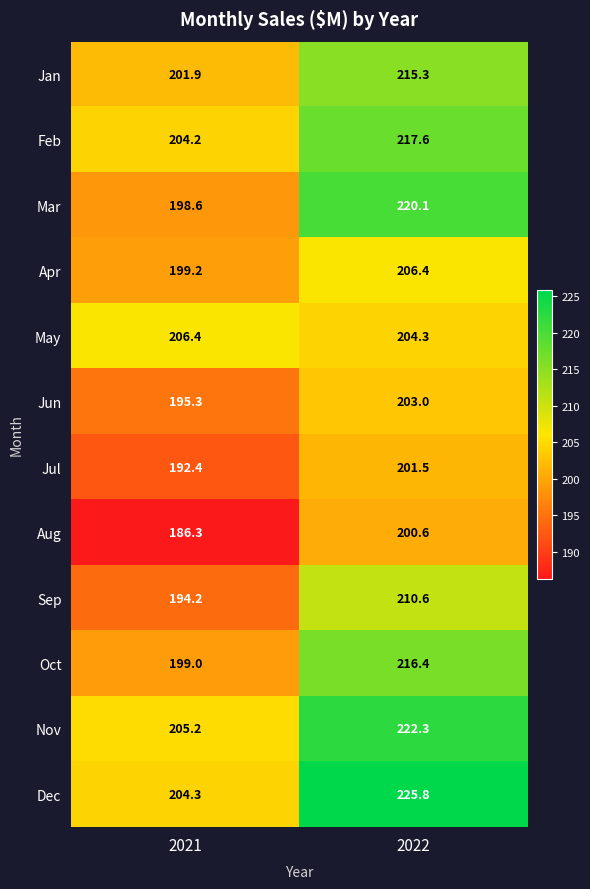

At which category is the sum across all series the highest?

2022